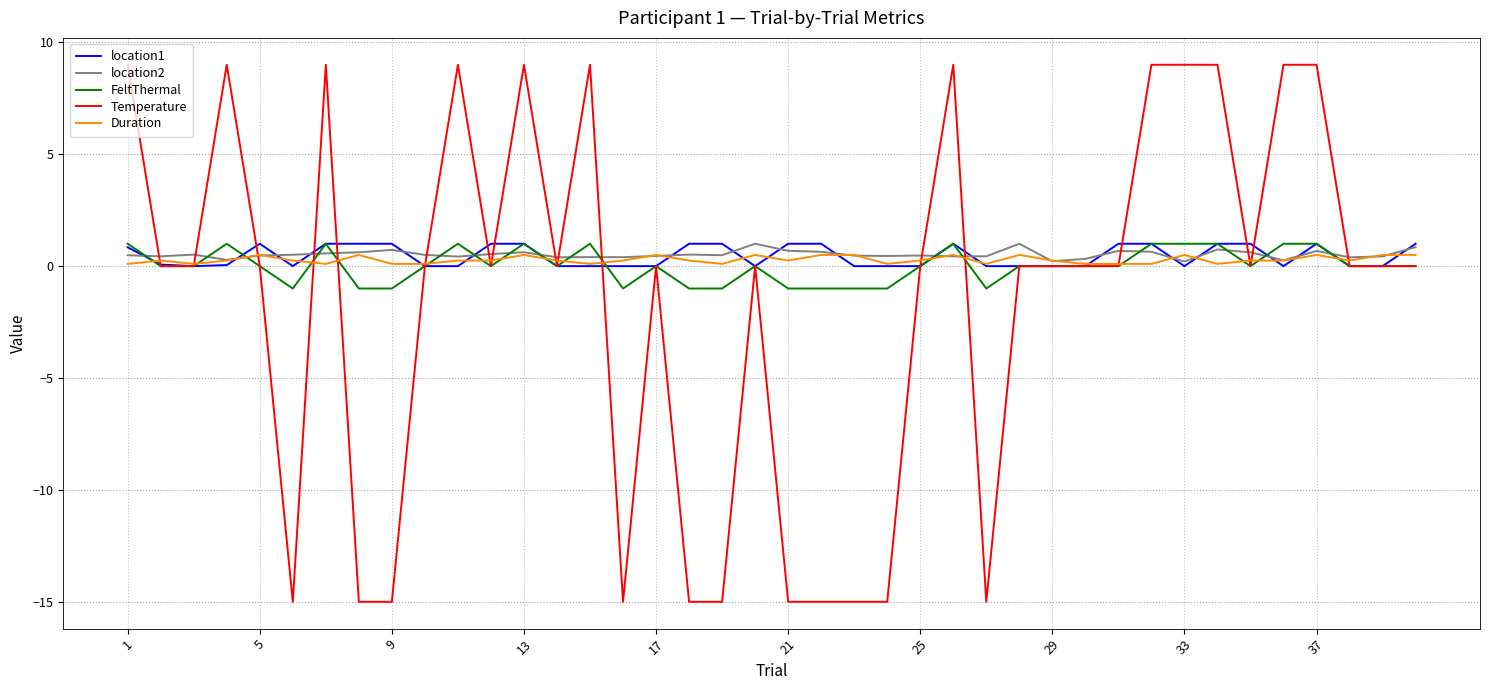

At how many categories does at least one series exceed 3?

12